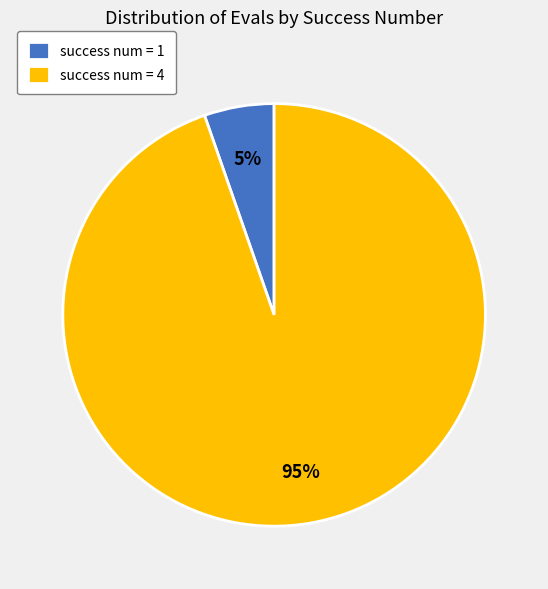

Does any single category account for the majority?

Yes